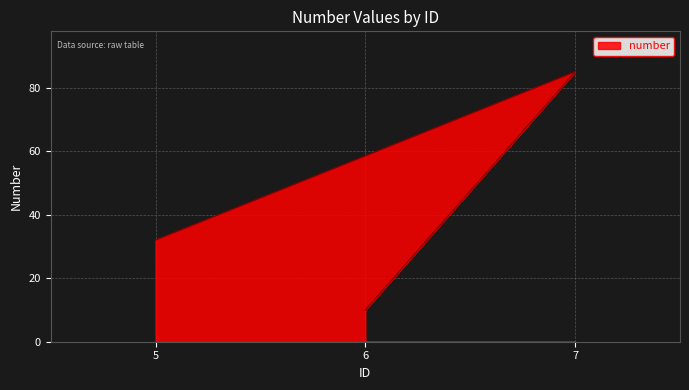

List the labels in order of value, largest first.

7, 5, 6